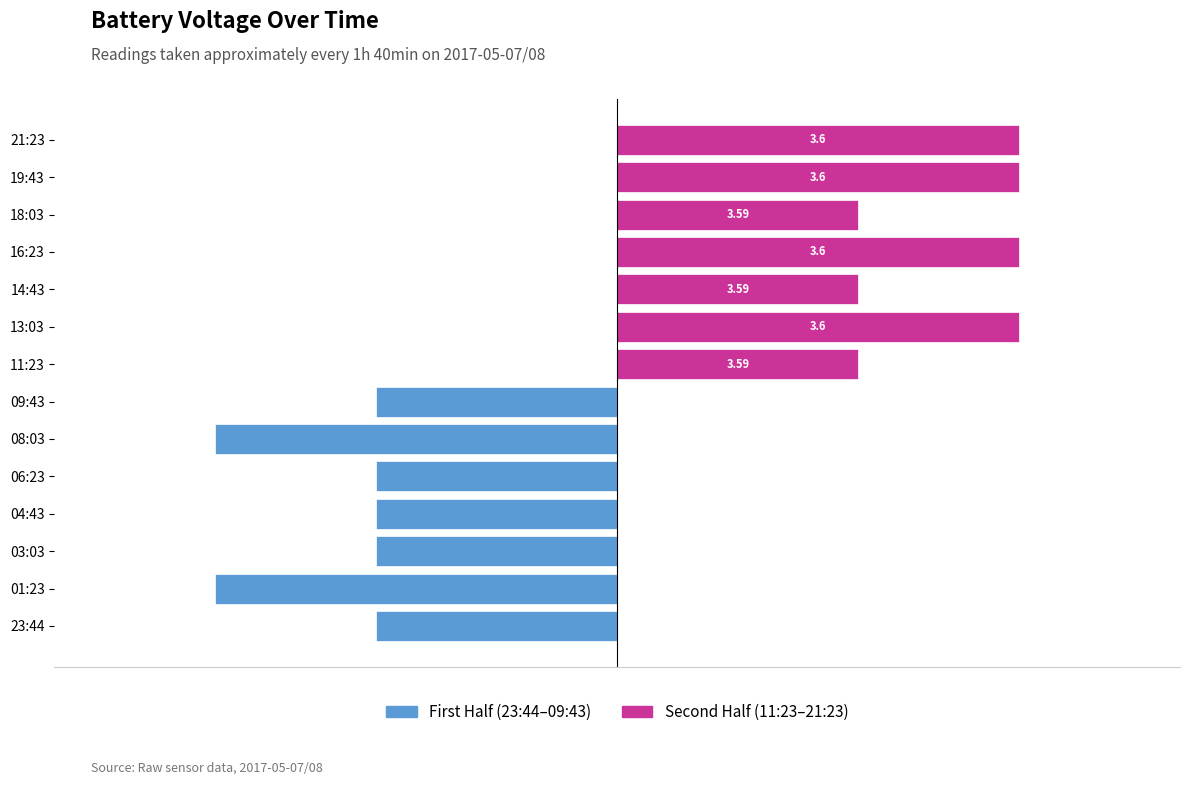

How many bars are there in total?

14